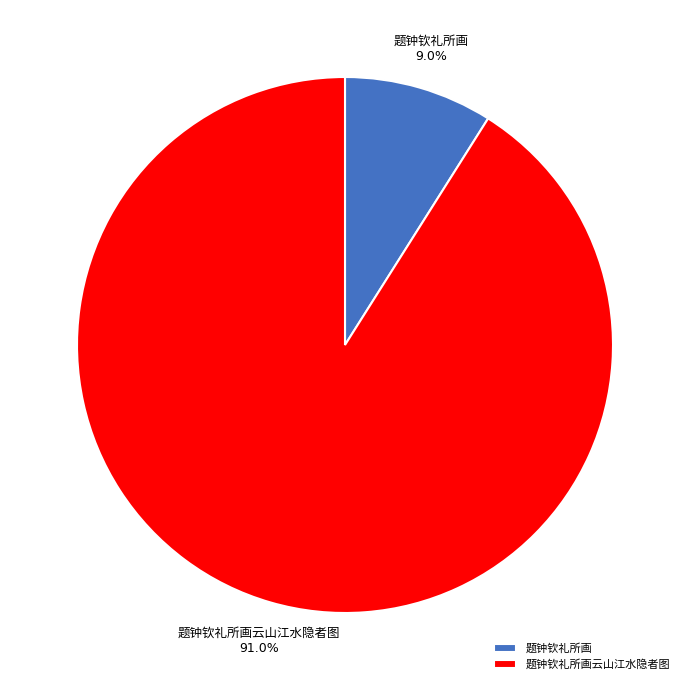

Is there any slice that represents more than half of the pie?

Yes